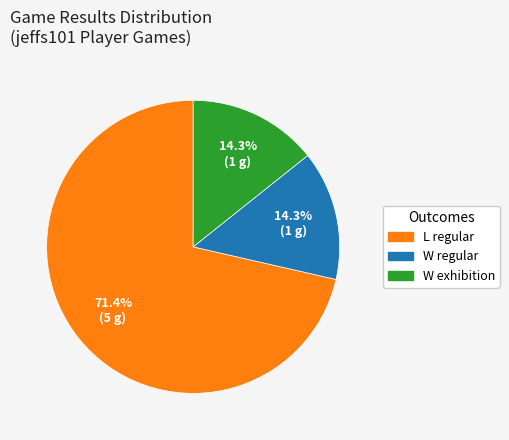

Does L regular account for over 50% of the chart?

Yes